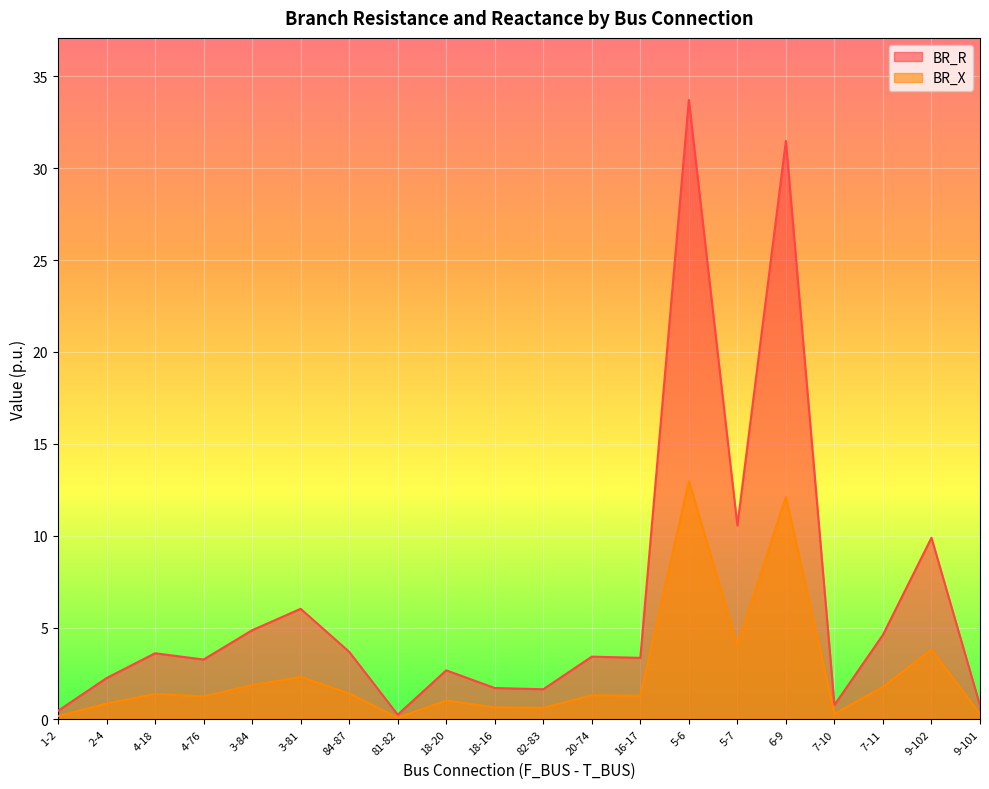

Rank the categories by BR_X value from highest to lowest.

5-6, 6-9, 5-7, 9-102, 3-81, 3-84, 7-11, 84-87, 4-18, 20-74, 16-17, 4-76, 18-20, 2-4, 18-16, 82-83, 7-10, 9-101, 1-2, 81-82